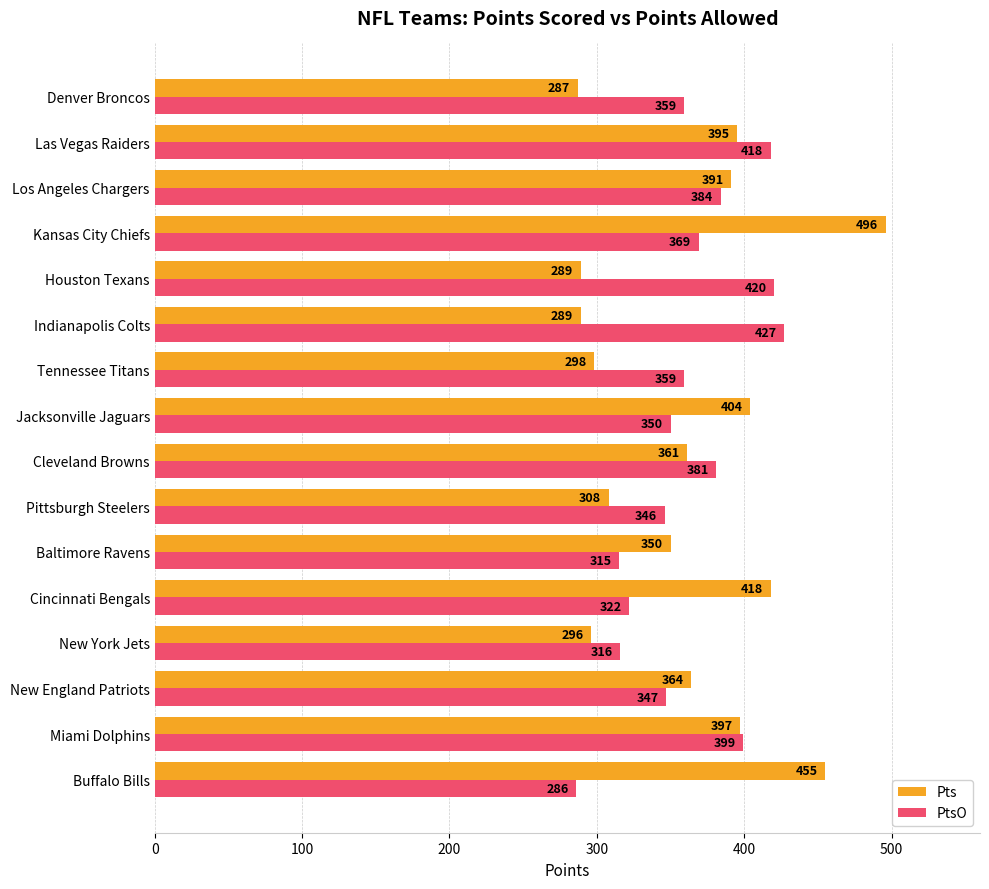

Which series changed the most between Miami Dolphins and Houston Texans?

Pts